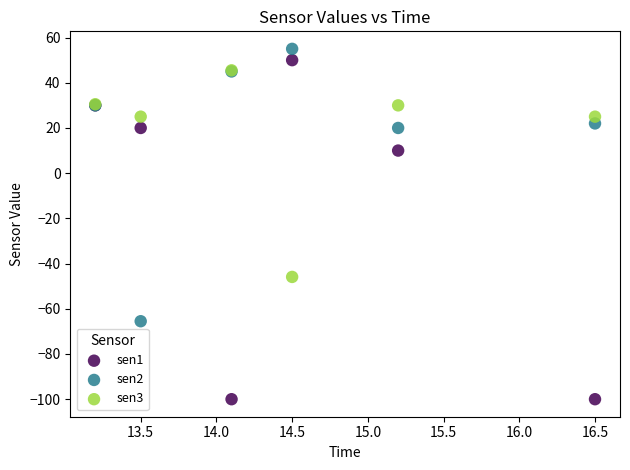

In the sen3 series, what Y value is closest to 0?

25.0